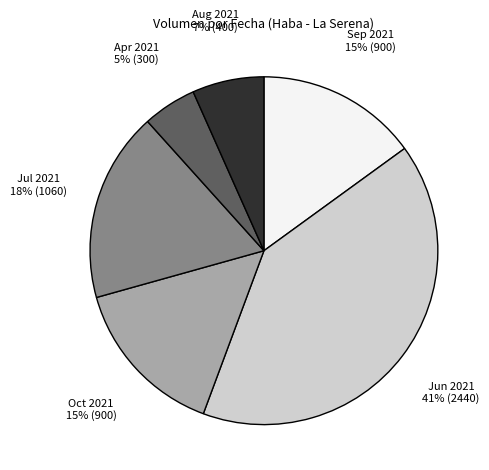

To the nearest percent, what is the difference between the largest and smallest slice percentages?

36%